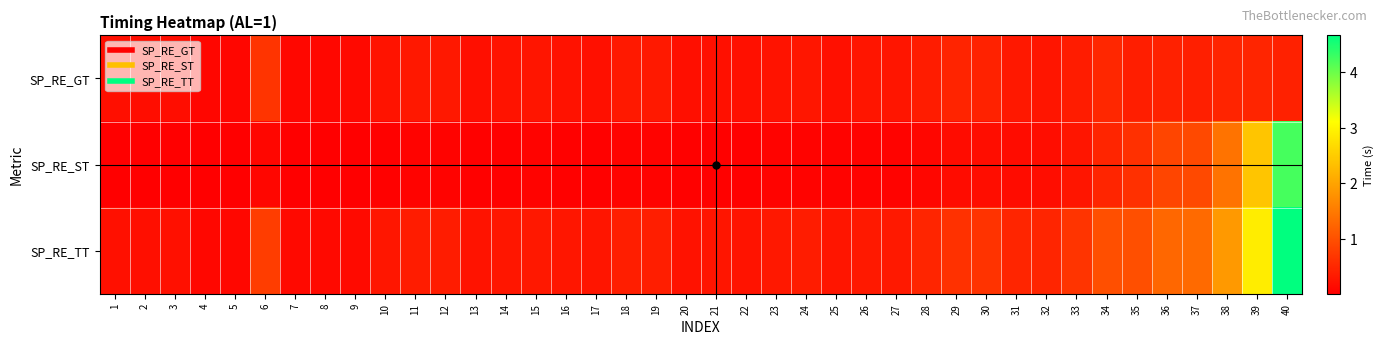

Reading right to left, extract all data points from this chart.

SP_RE_GT: 40=0.4	39=0.5	38=0.5	37=0.4	36=0.4	35=0.4	34=0.5	33=0.4	32=0.3	31=0.3	30=0.4	29=0.5	28=0.4	27=0.3	26=0.3	25=0.2	24=0.3	23=0.3	22=0.2	21=0.2	20=0.2	19=0.3	18=0.3	17=0.2	16=0.2	15=0.3	14=0.3	13=0.2	12=0.3	11=0.3	10=0.3	9=0.1	8=0.1	7=0.1	6=0.7	5=0.1	4=0.1	3=0.2	2=0.2	1=0.2
SP_RE_ST: 40=4.2	39=2.4	38=1.4	37=0.9	36=0.9	35=0.6	34=0.5	33=0.3	32=0.2	31=0.2	30=0.2	29=0.2	28=0.1	27=0.1	26=0.1	25=0.1	24=0.1	23=0.1	22=0.0	21=0.0	20=0.0	19=0.1	18=0.1	17=0.0	16=0.0	15=0.0	14=0.0	13=0.0	12=0.1	11=0.1	10=0.0	9=0.0	8=0.0	7=0.0	6=0.1	5=0.0	4=0.0	3=0.0	2=0.0	1=0.0
SP_RE_TT: 40=4.7	39=2.9	38=1.9	37=1.3	36=1.3	35=1.0	34=1.0	33=0.7	32=0.5	31=0.5	30=0.6	29=0.6	28=0.5	27=0.3	26=0.3	25=0.3	24=0.4	23=0.3	22=0.3	21=0.3	20=0.2	19=0.4	18=0.4	17=0.3	16=0.3	15=0.3	14=0.3	13=0.2	12=0.4	11=0.4	10=0.3	9=0.1	8=0.1	7=0.1	6=0.8	5=0.1	4=0.1	3=0.2	2=0.2	1=0.2